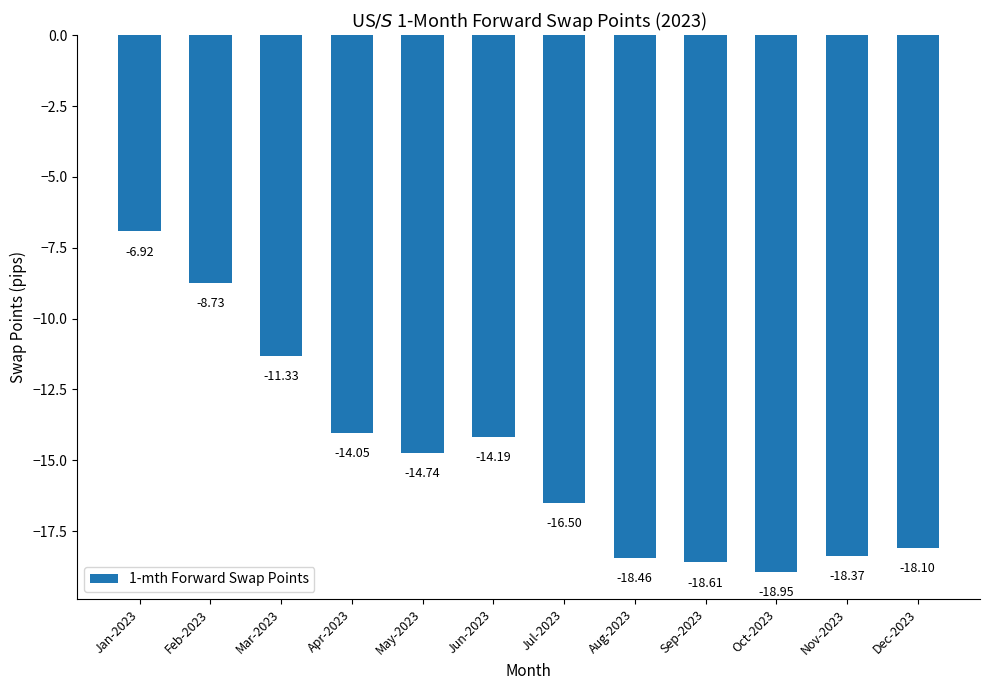

How many data points are above -14?

3